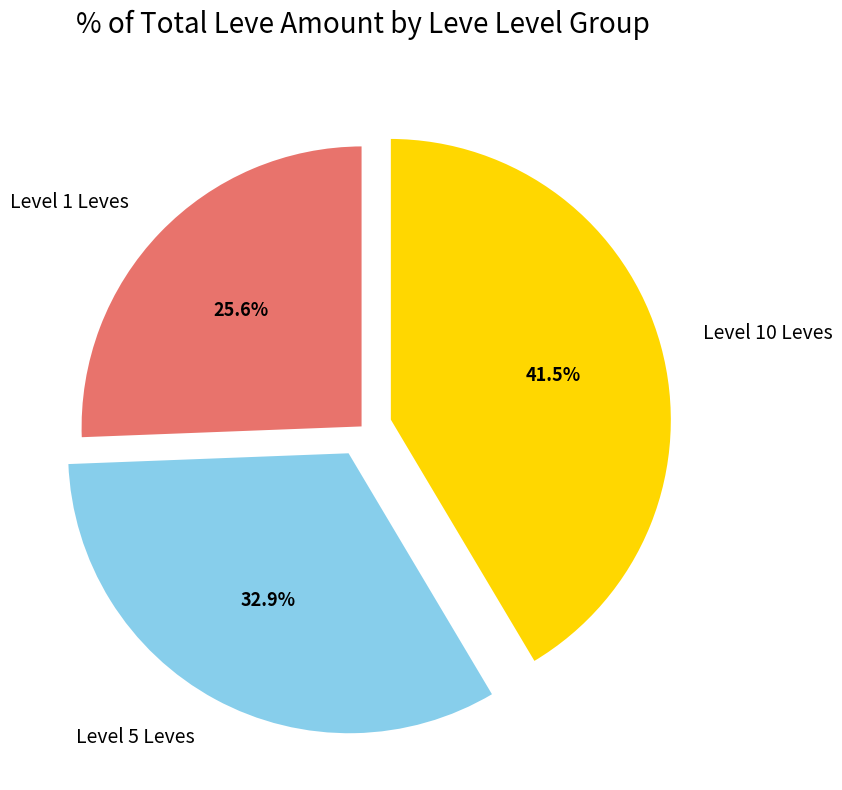

Is there any slice that represents more than half of the pie?

No